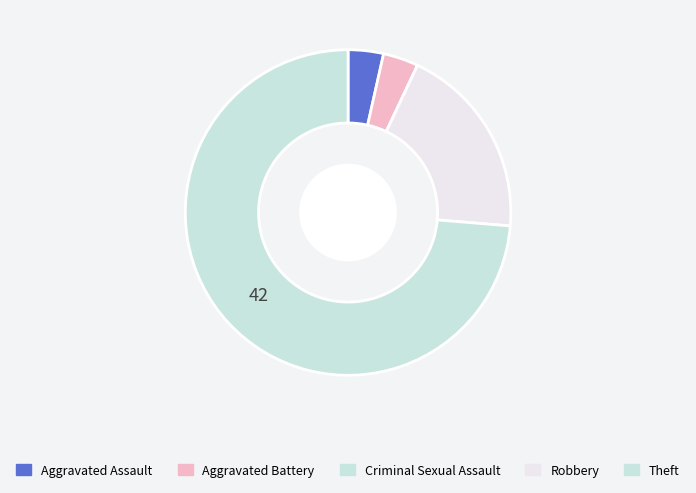

Is it true that Criminal Sexual Assault is 0% of the pie?

True